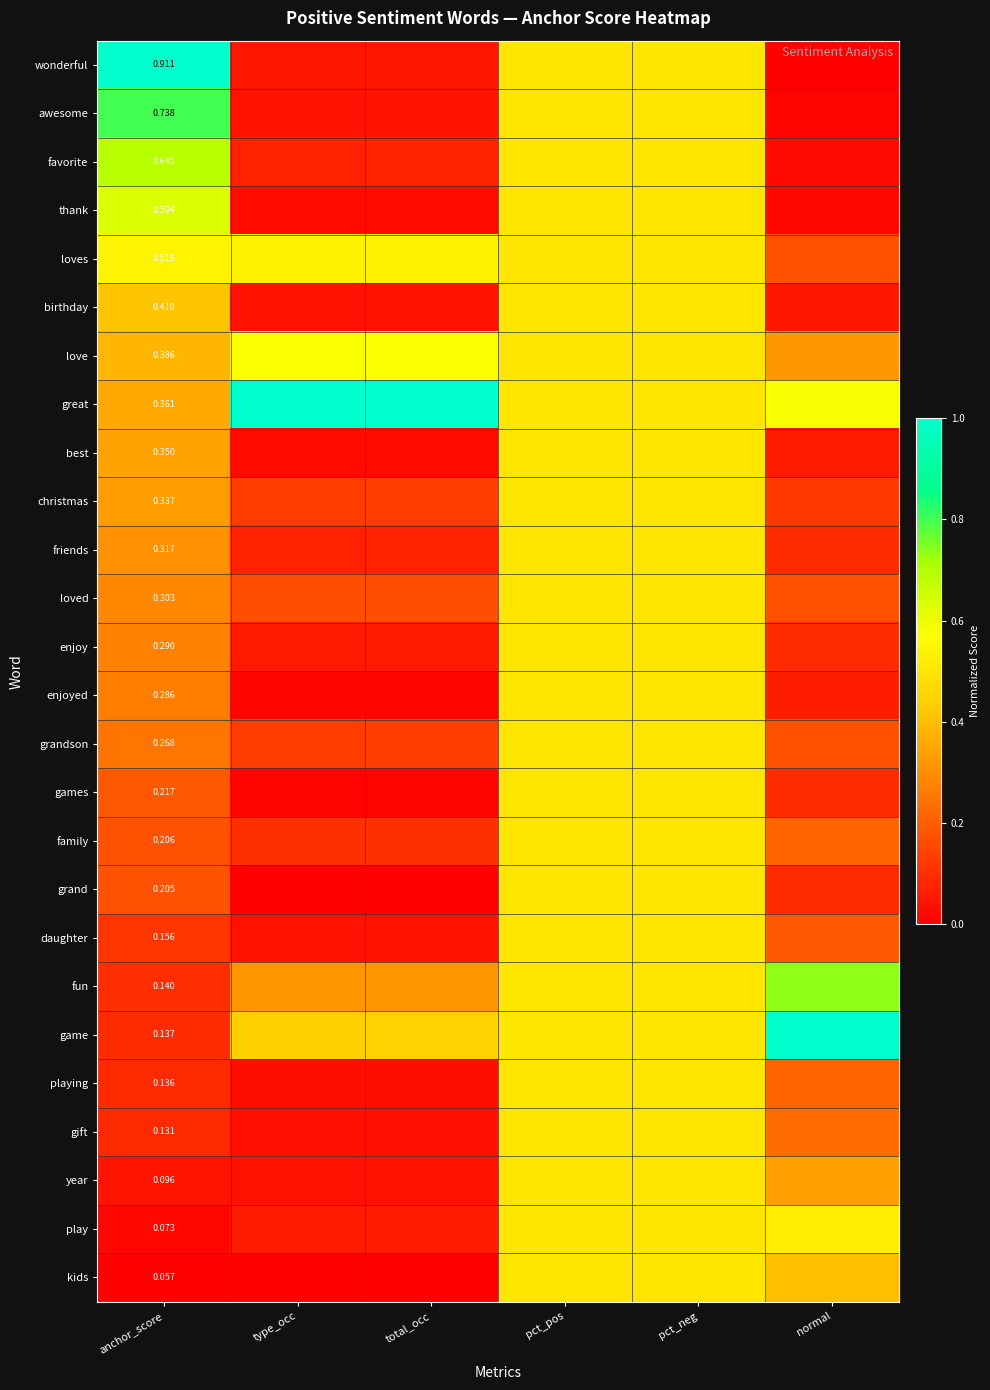

Which category has the lowest value across all series?

normal